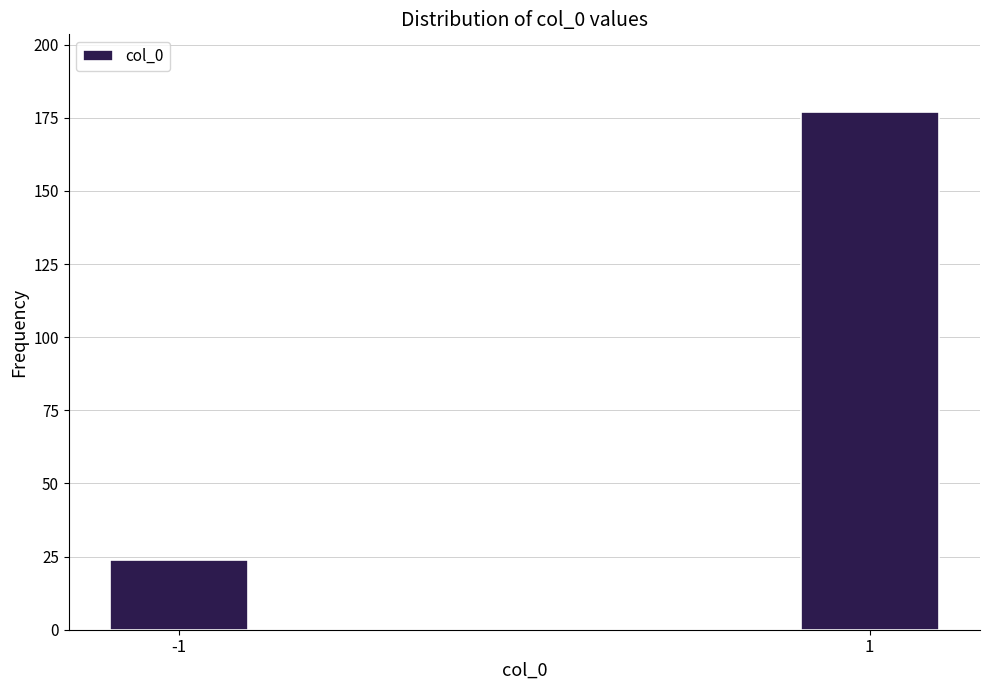

Reading left to right, what are all the values shown in this chart?

-1=24	1=177